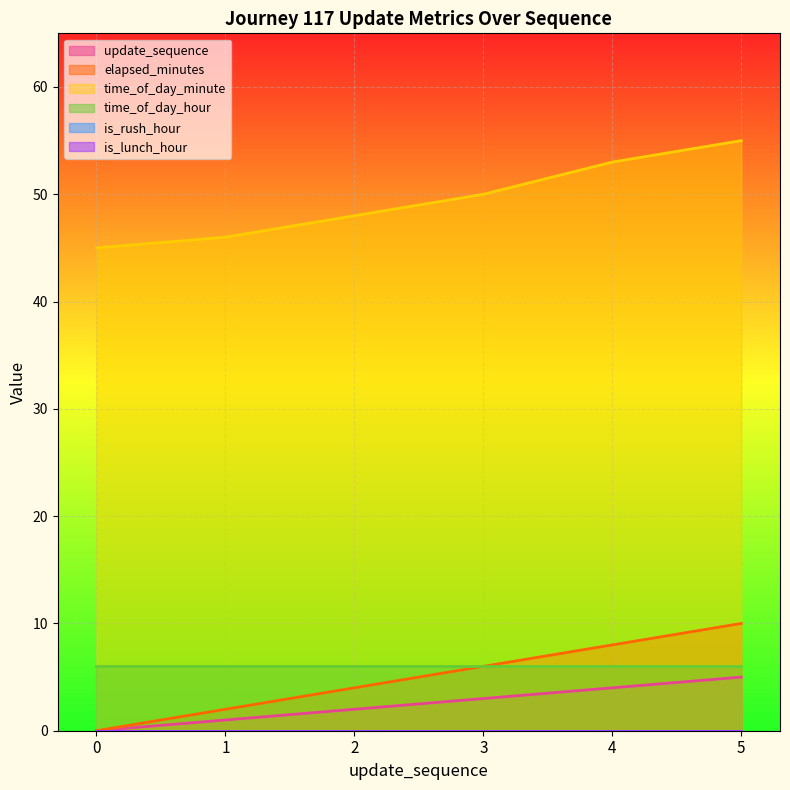

Where is update_sequence nearest to the value 2?

2